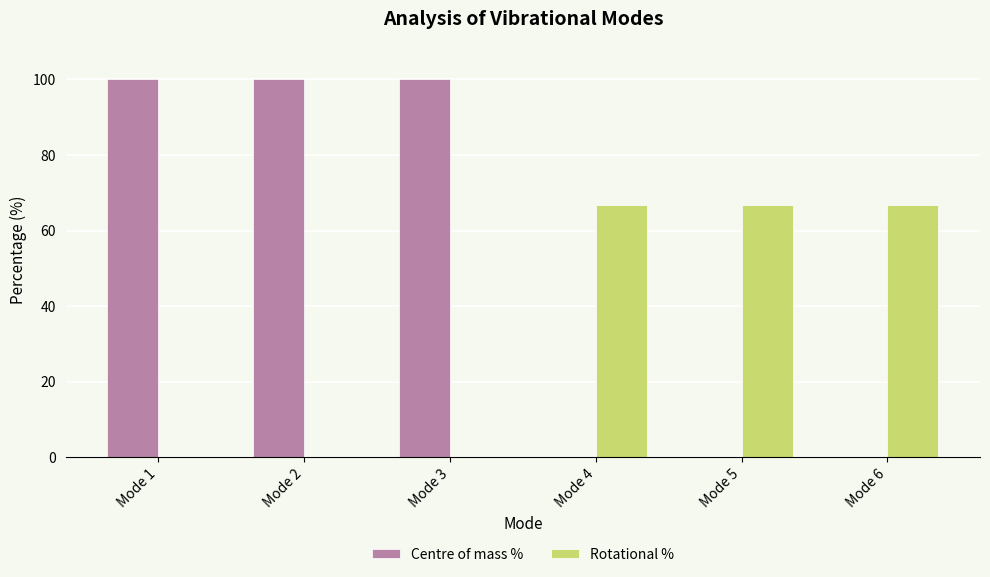

What is the difference between the Centre of mass % values at Mode 6 and Mode 1?

100.0